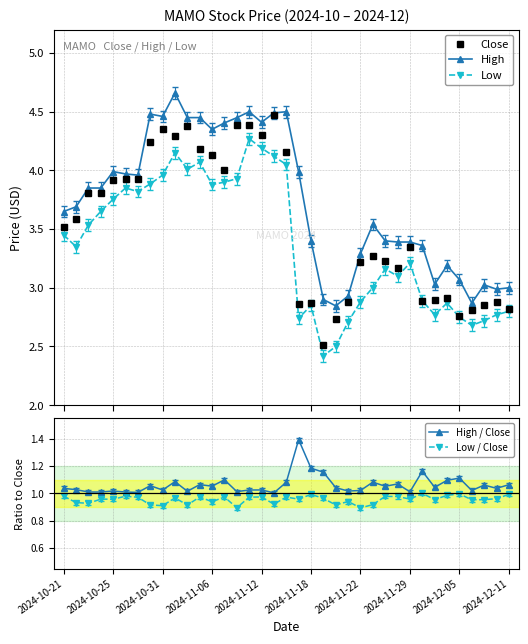

What is the sum of the Low / Close values at 26 and 10?

1.9